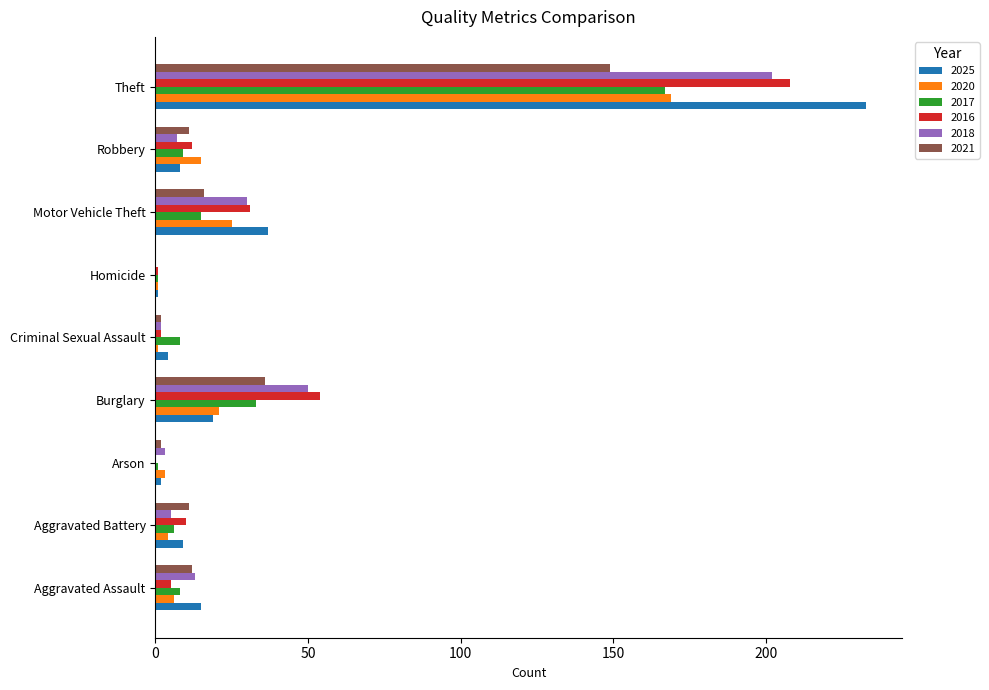

What is the approximate value of 2020 at Theft?

169